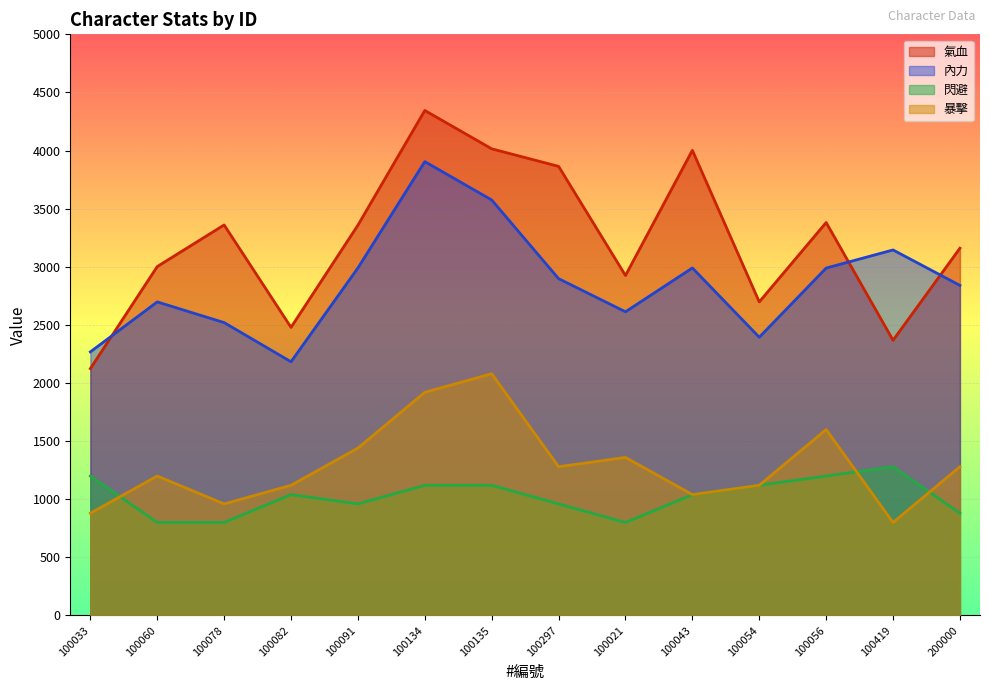

What is the maximum value for 暴擊?

2080